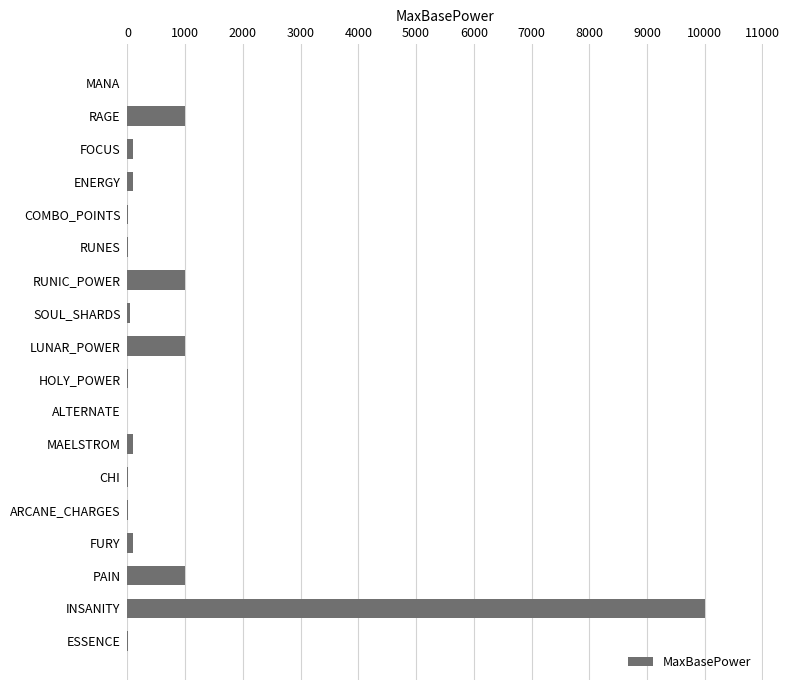

What is the sum of all values?

14477